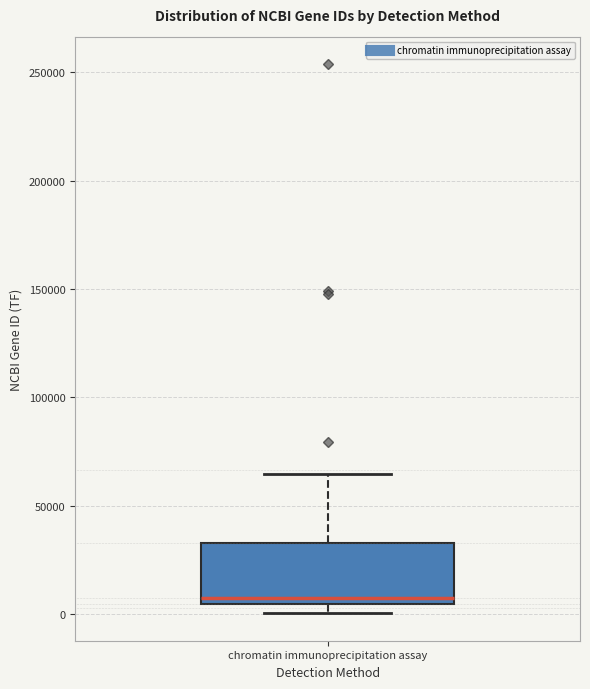

Where is the lower edge of the box for chromatin immunoprecipitation assay on the y-axis? The values are not printed on the chart, so give them approximately, as read against the axis.

5000